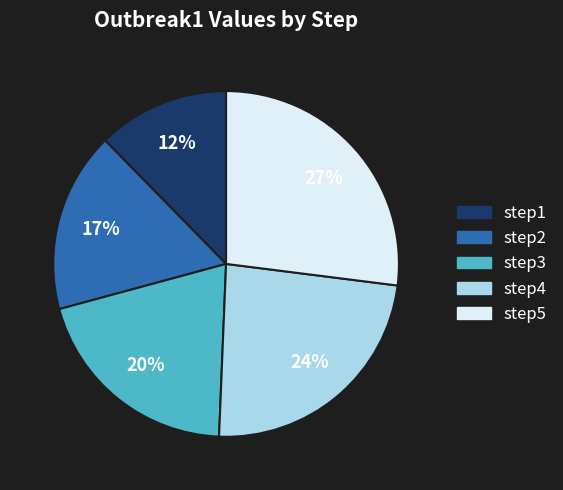

To the nearest percent, what percentage of the pie is step1?

12%